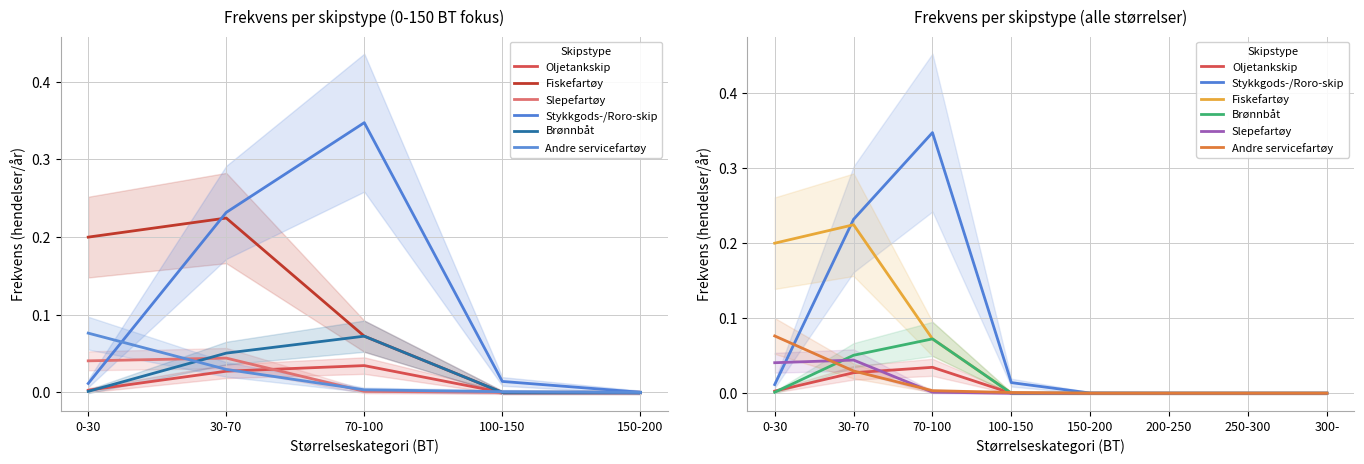

Between 30-70 and 70-100, which is larger?

70-100